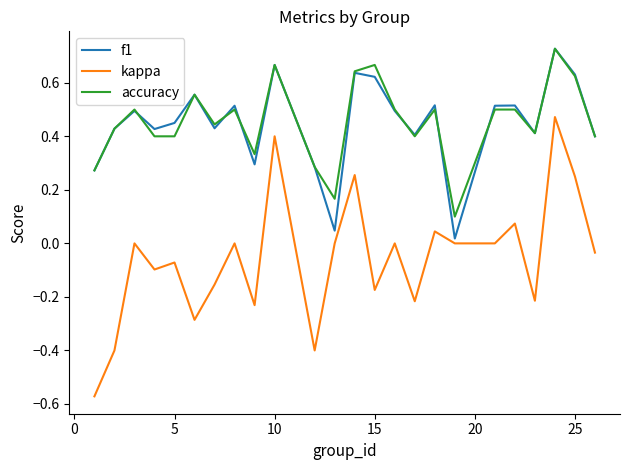

Which series has the widest spread of values?

kappa